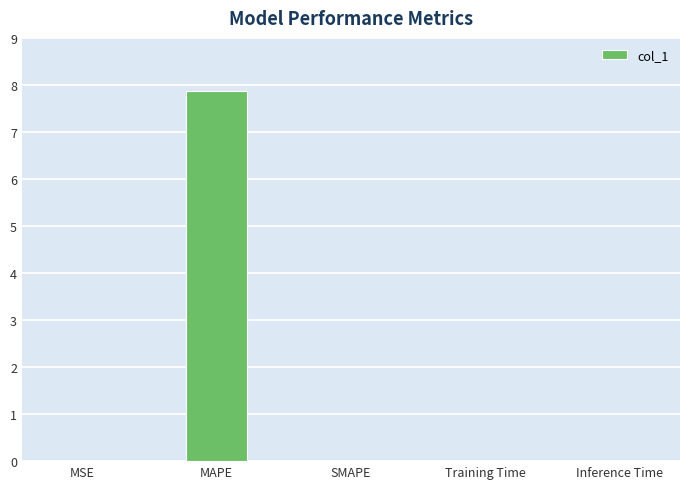

Is it true that the value at SMAPE is 0.0?

True